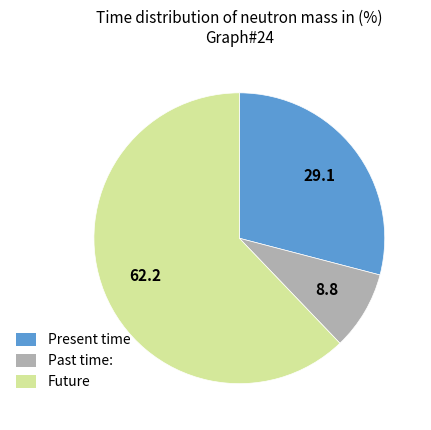

Is there a majority slice in this chart?

Yes